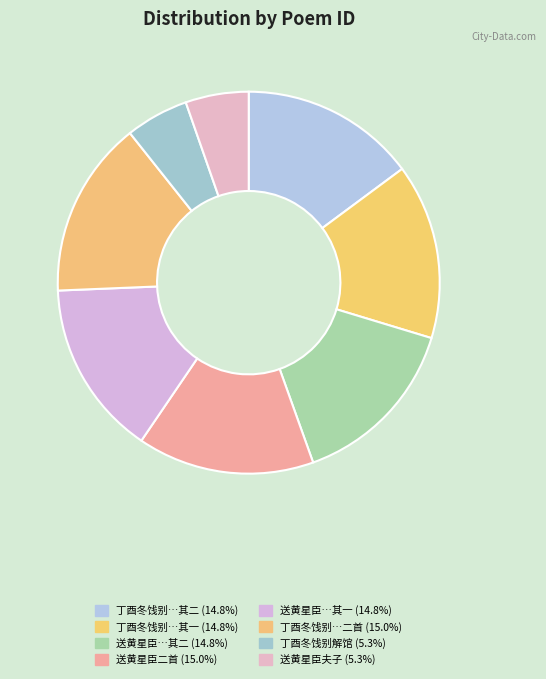

Does any single category account for the majority?

No